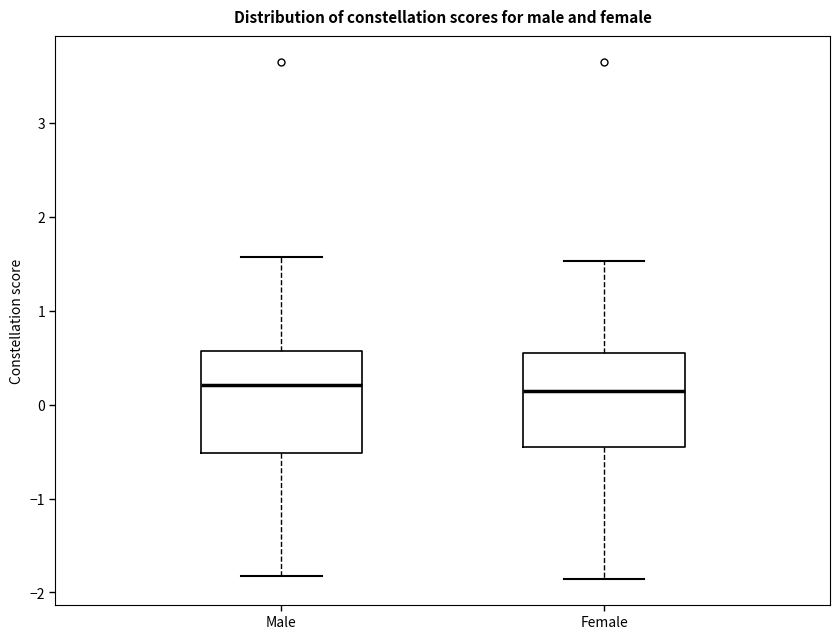

Where is the lower edge of the box for Male on the y-axis? The values are not printed on the chart, so give them approximately, as read against the axis.

-0.5